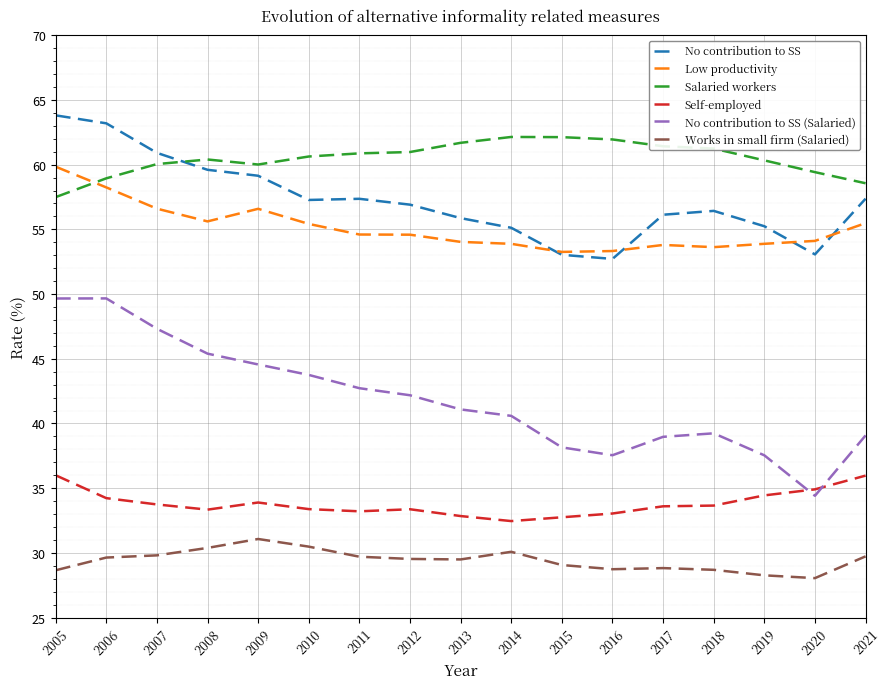

What is the total value across all series at 2014?

274.3